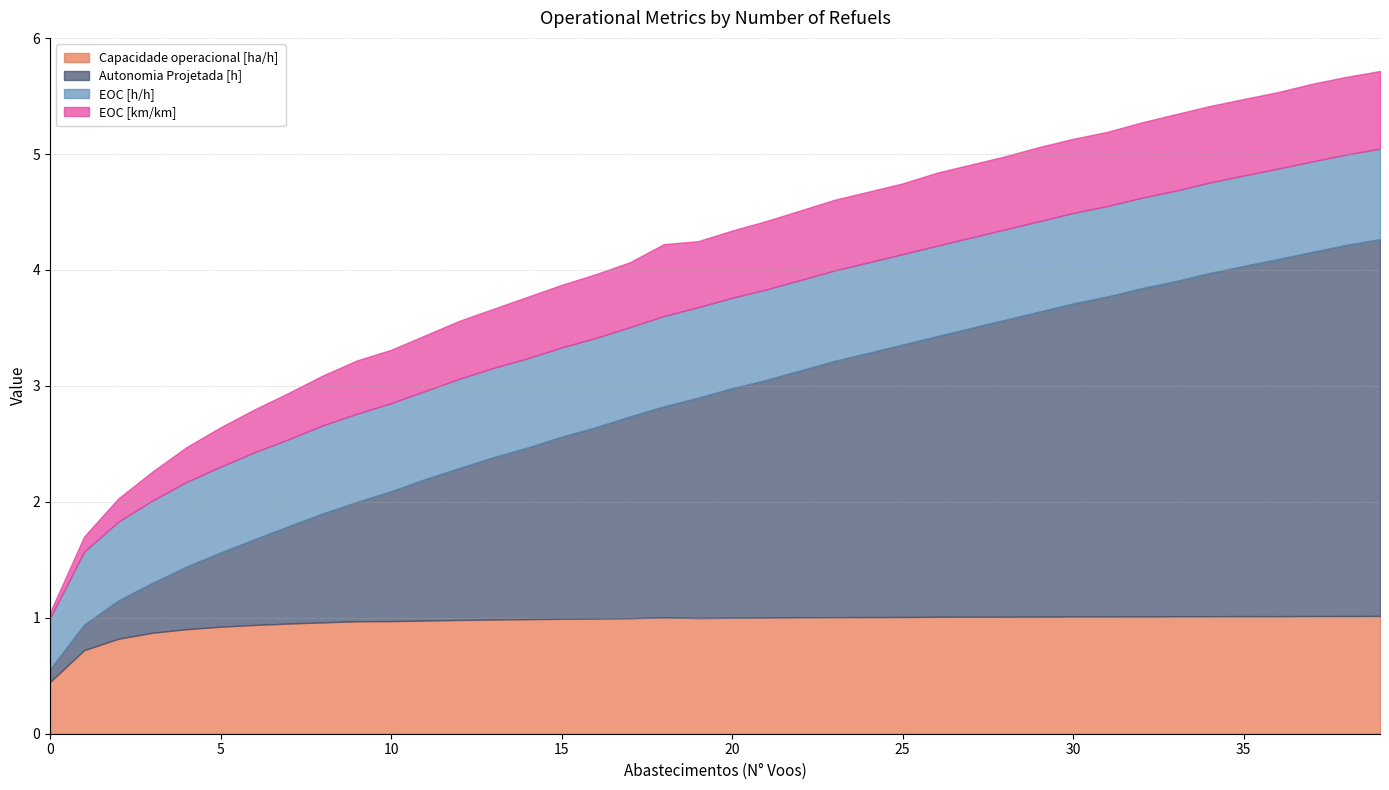

True or false: EOC [km/km] and Autonomia Projetada [h] cross at least once.

False